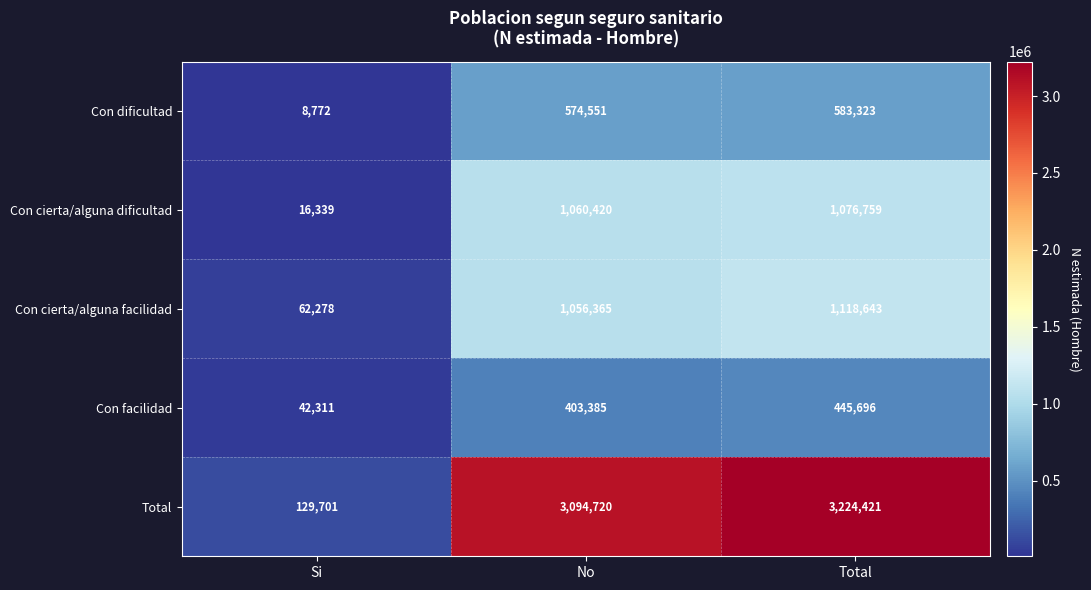

Is the value of Con dificultad at Si greater than the value of Con cierta/alguna facilidad at Total?

No